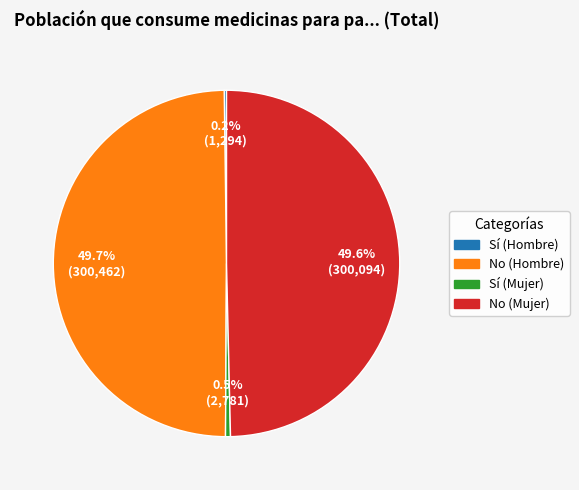

Is there a majority slice in this chart?

No